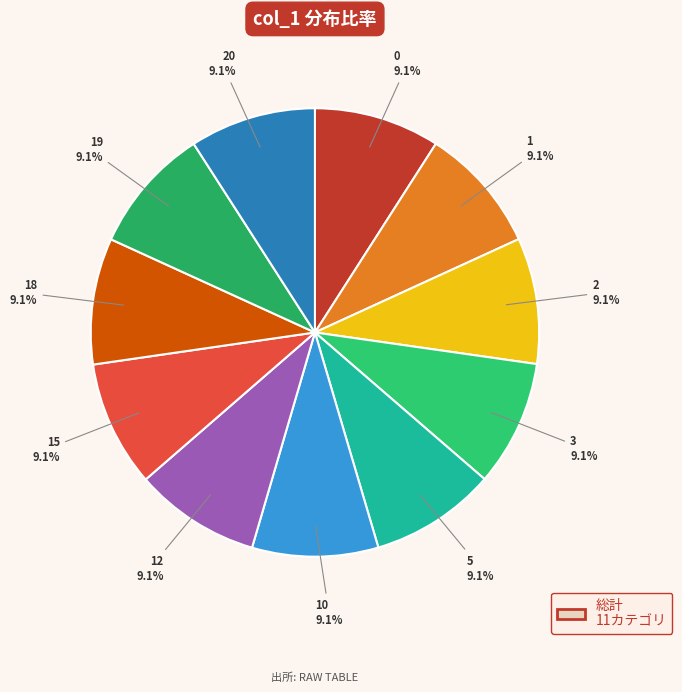

How many segments does this pie chart have?

11